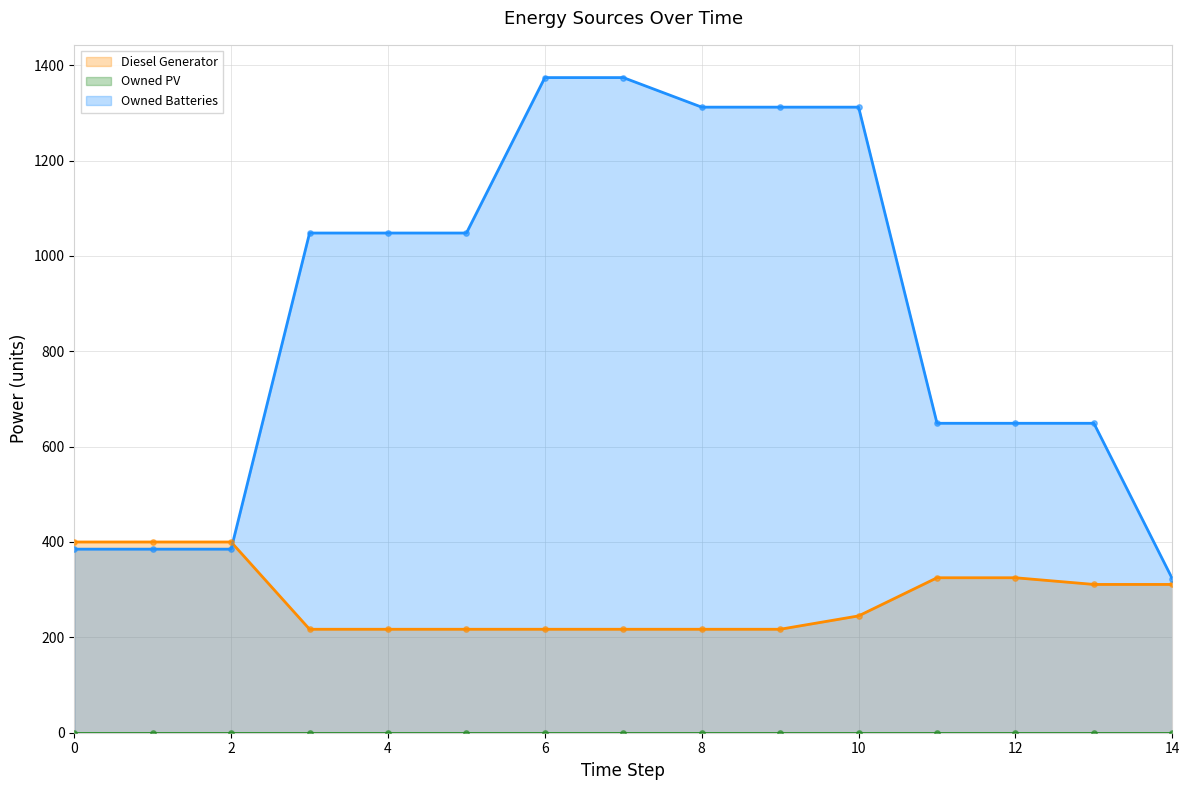

At how many categories does at least one series exceed 250?

15